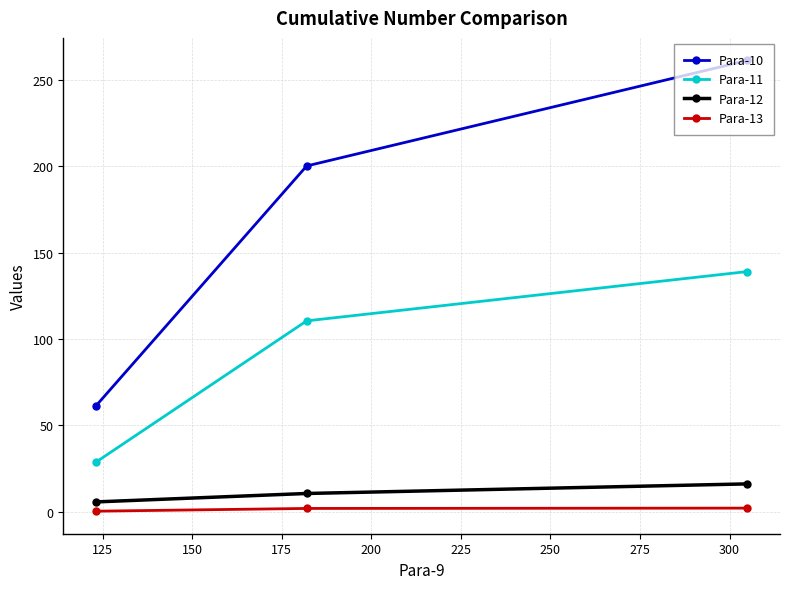

Which series has the largest total across all categories?

Para-10